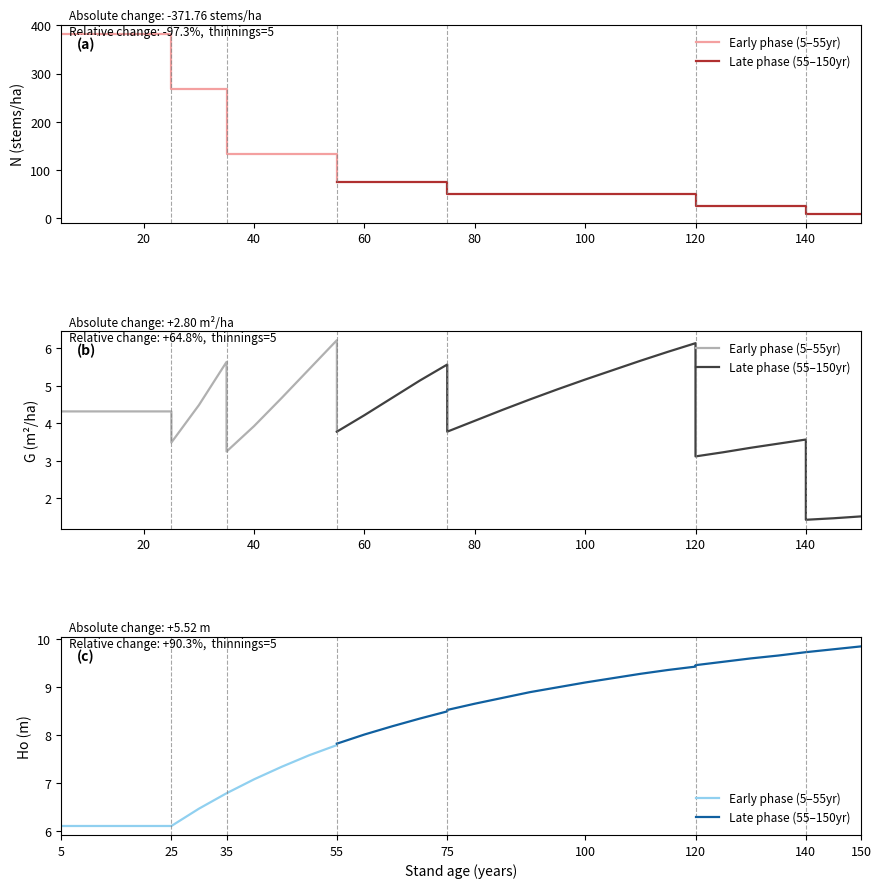

True or false: Ho (m) has more than 1 points higher than both neighbors.

False